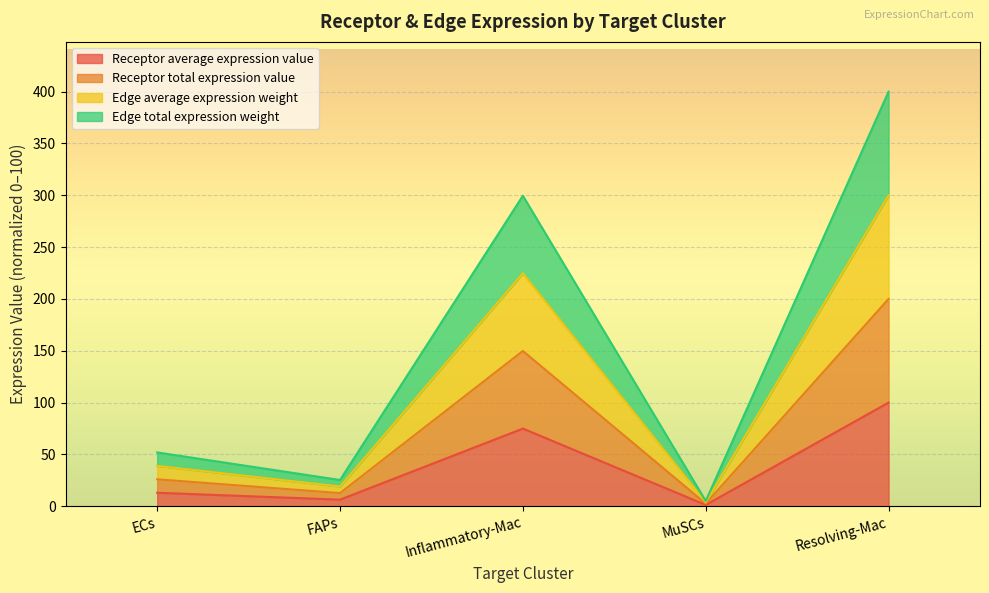

True or false: Receptor total expression value and Edge average expression weight intersect in this chart.

False